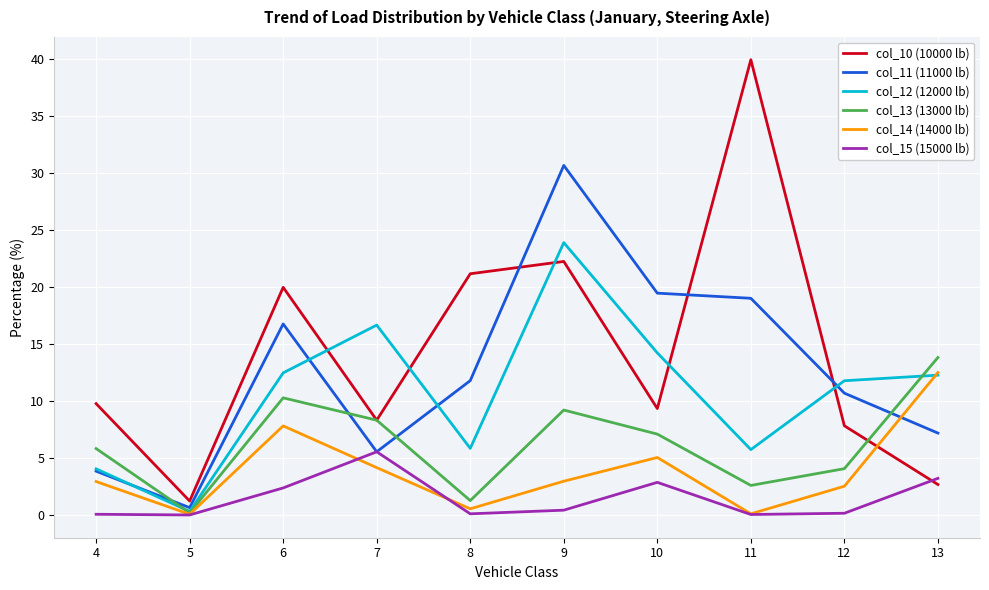

What is the greatest value displayed?

39.9